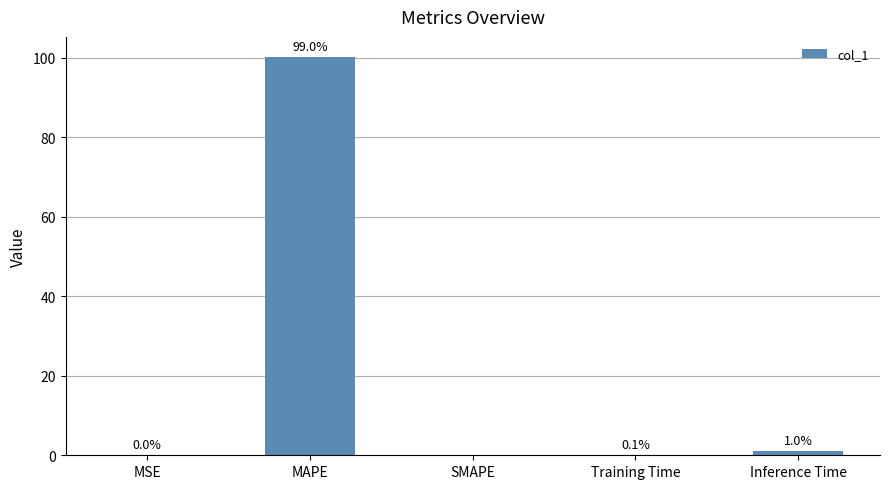

What is the average value?

20.2